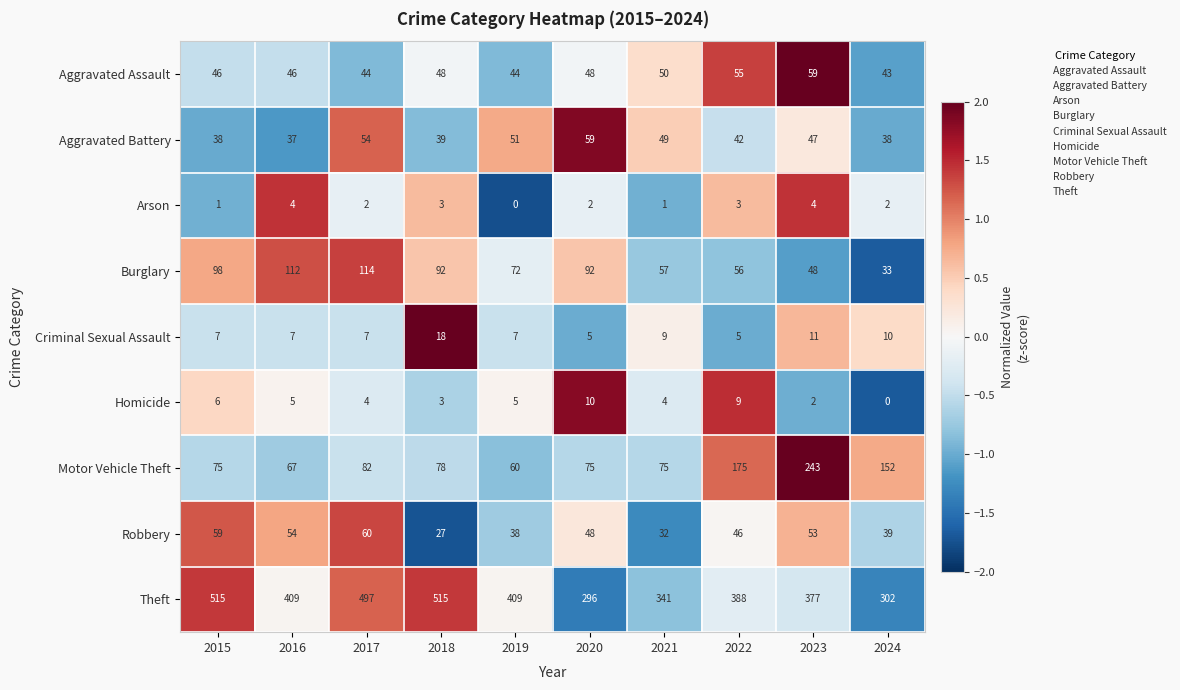

Read the Burglary value at 2018.

92